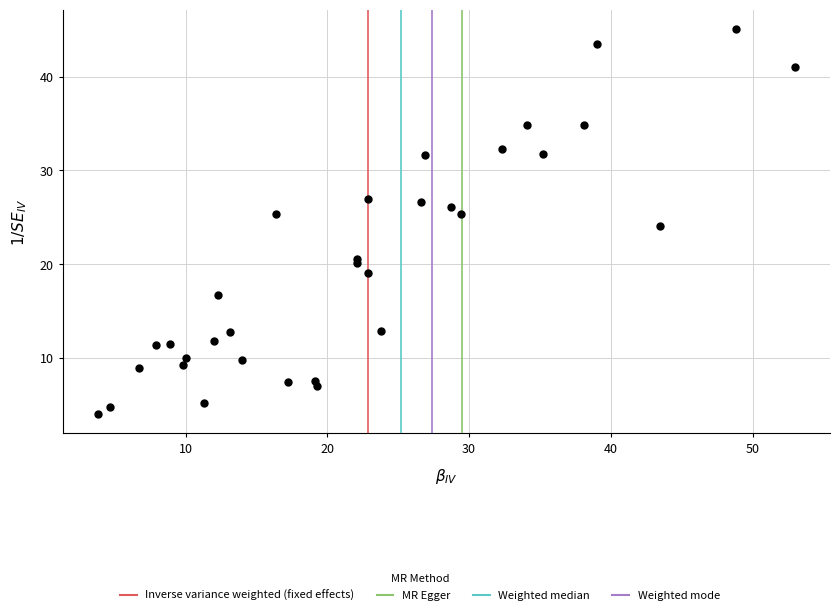

What is the range of X values (max minus min)?

49.2